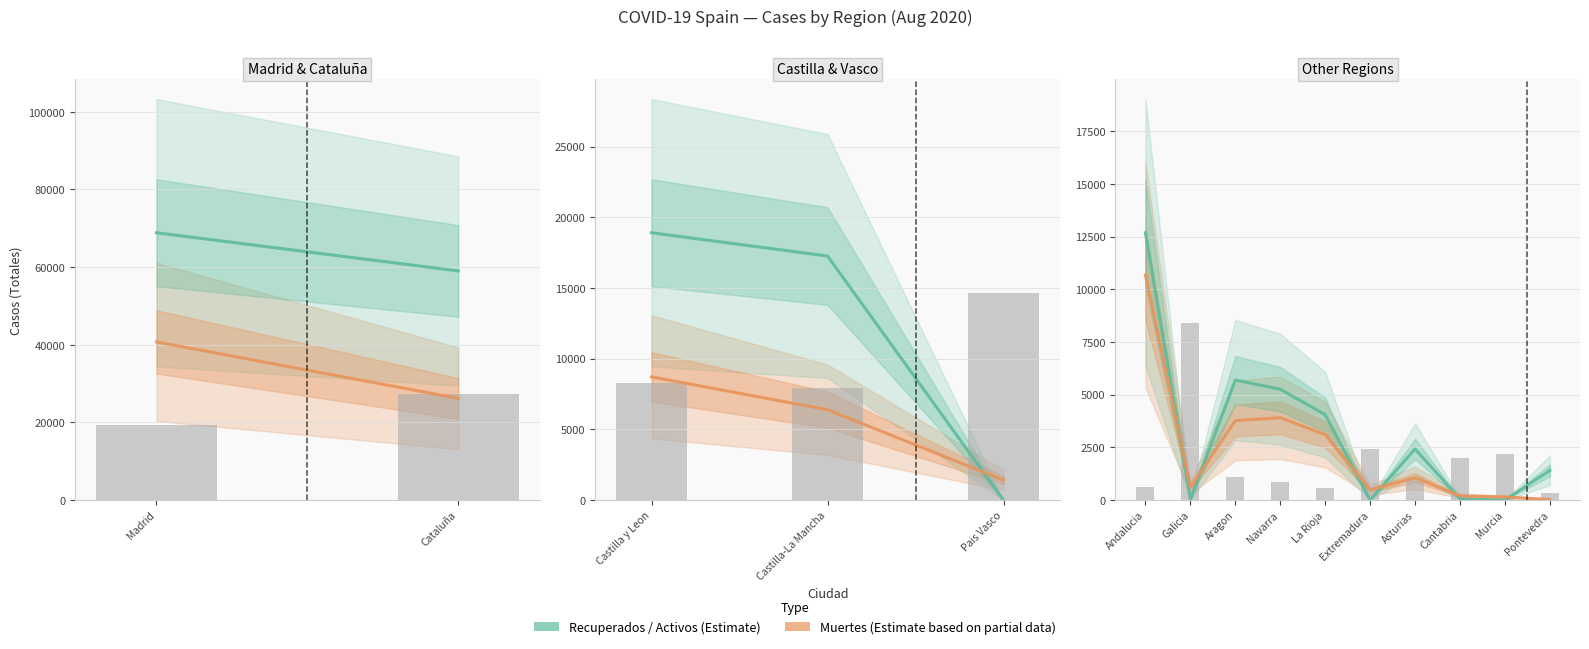

Which series has the largest total across all categories?

Recuperados